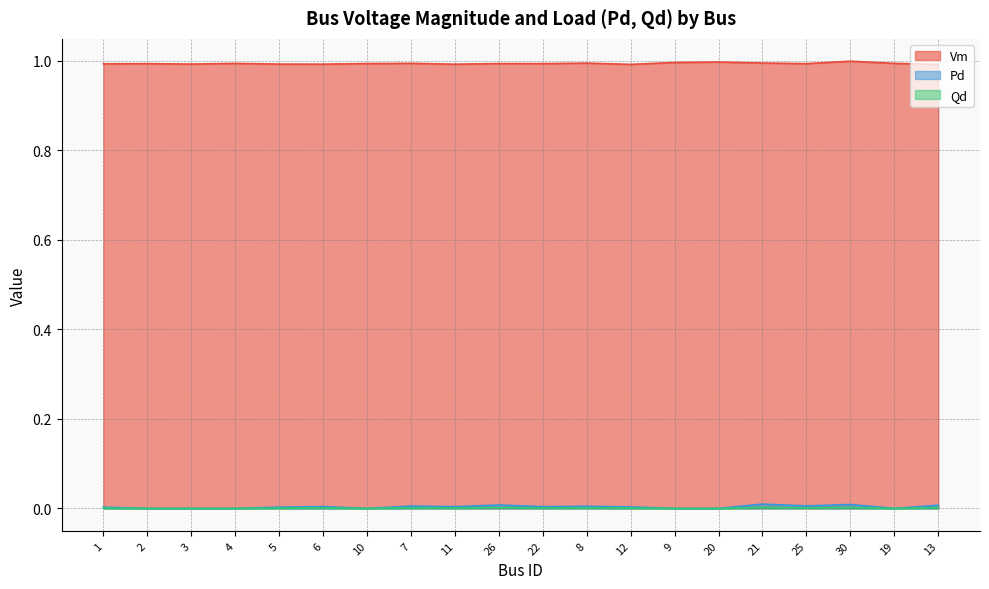

How many data points in Qd are above 0?

13